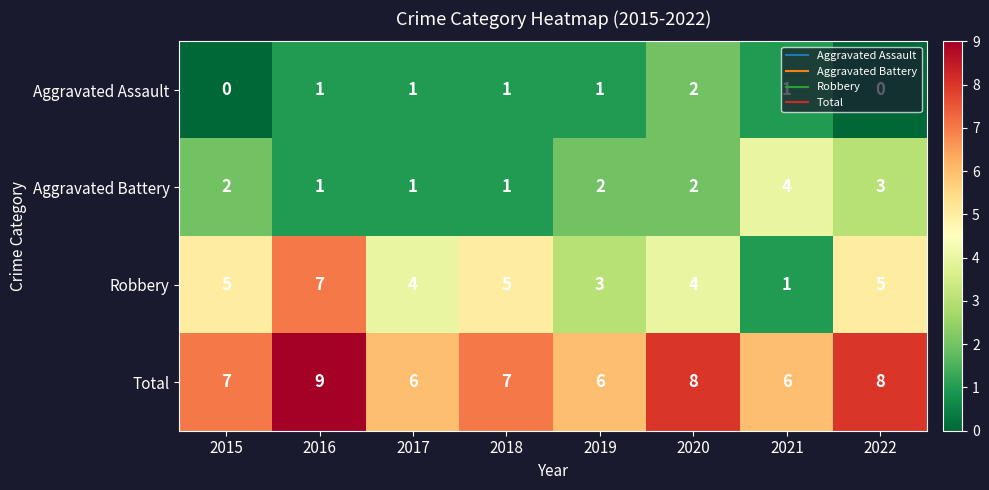

How many categories are shown in the chart?

8